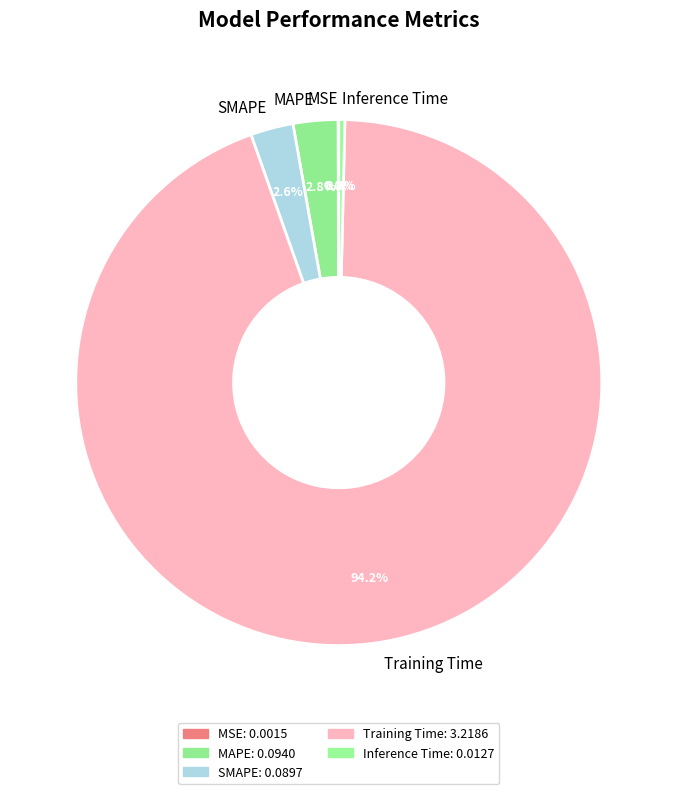

What percentage is the SMAPE slice, to the nearest percent?

3%